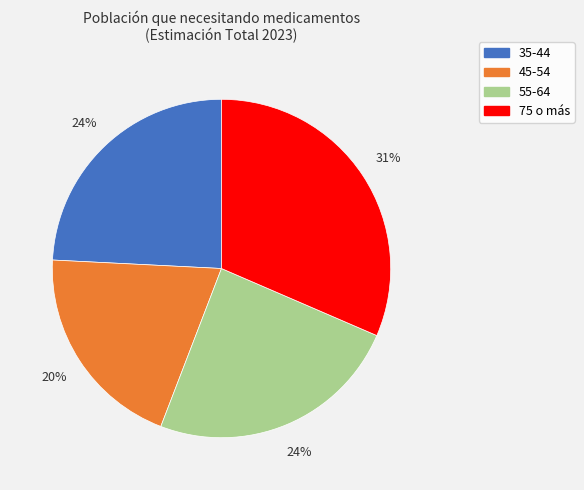

What percentage is the 75 o más slice, to the nearest percent?

31%